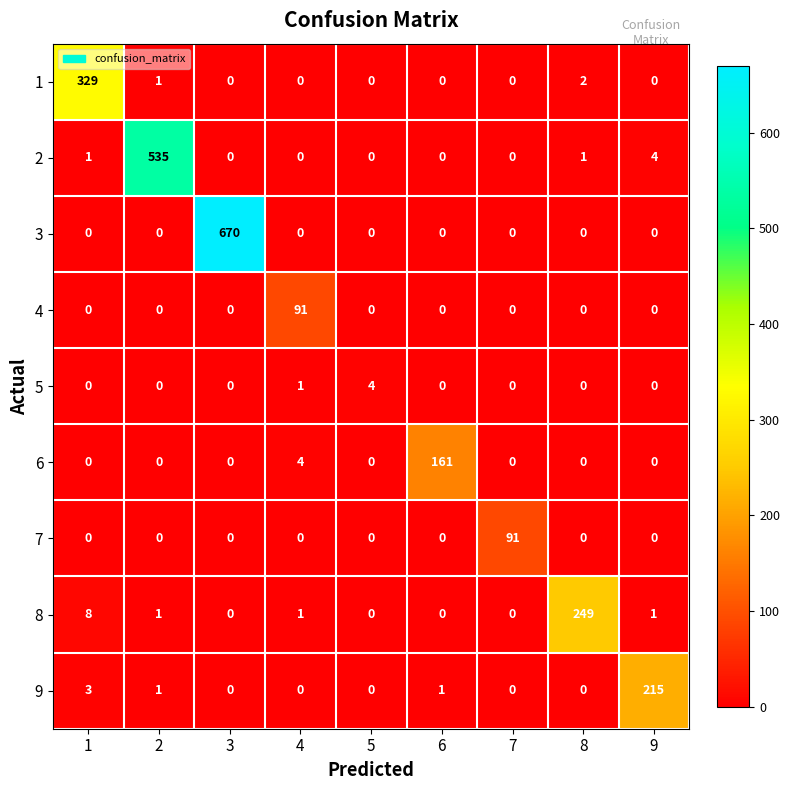

What is the total value across all series at 7?

91